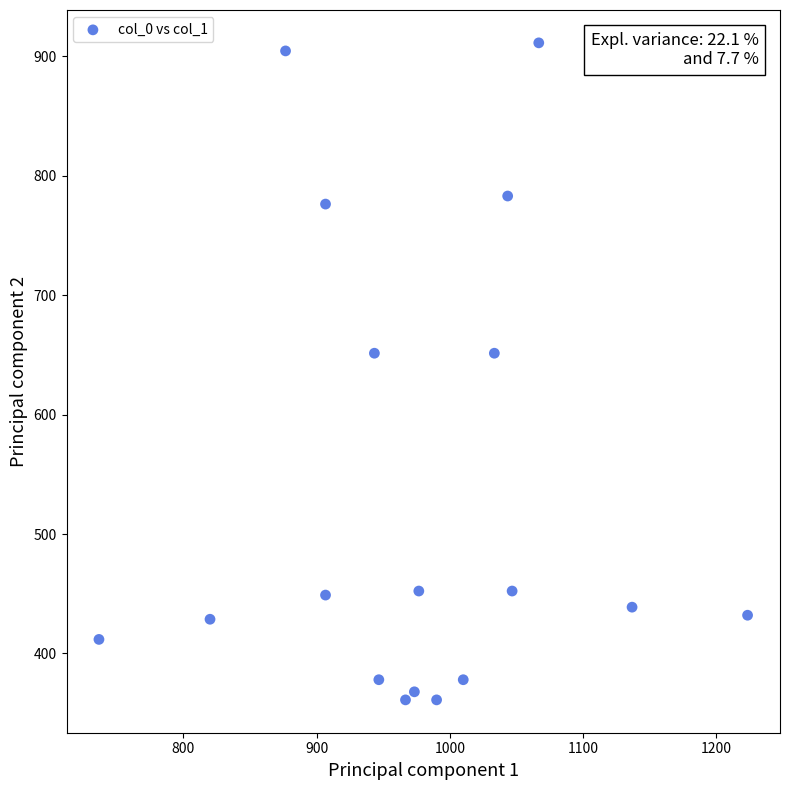

What is the range of Y values (max minus min)?

550.1